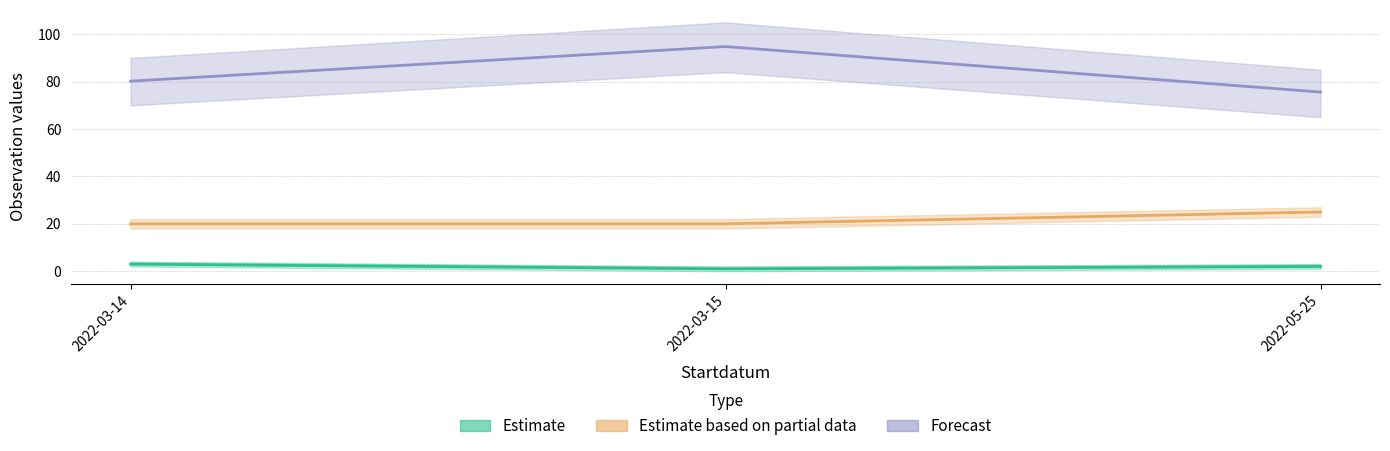

Reading right to left, transcribe all the data shown in this chart.

Estimate: 2.0	1.0	3.0
Estimate based on partial data: 25.0	20.0	20.0
Forecast: 75.6	94.8	80.2